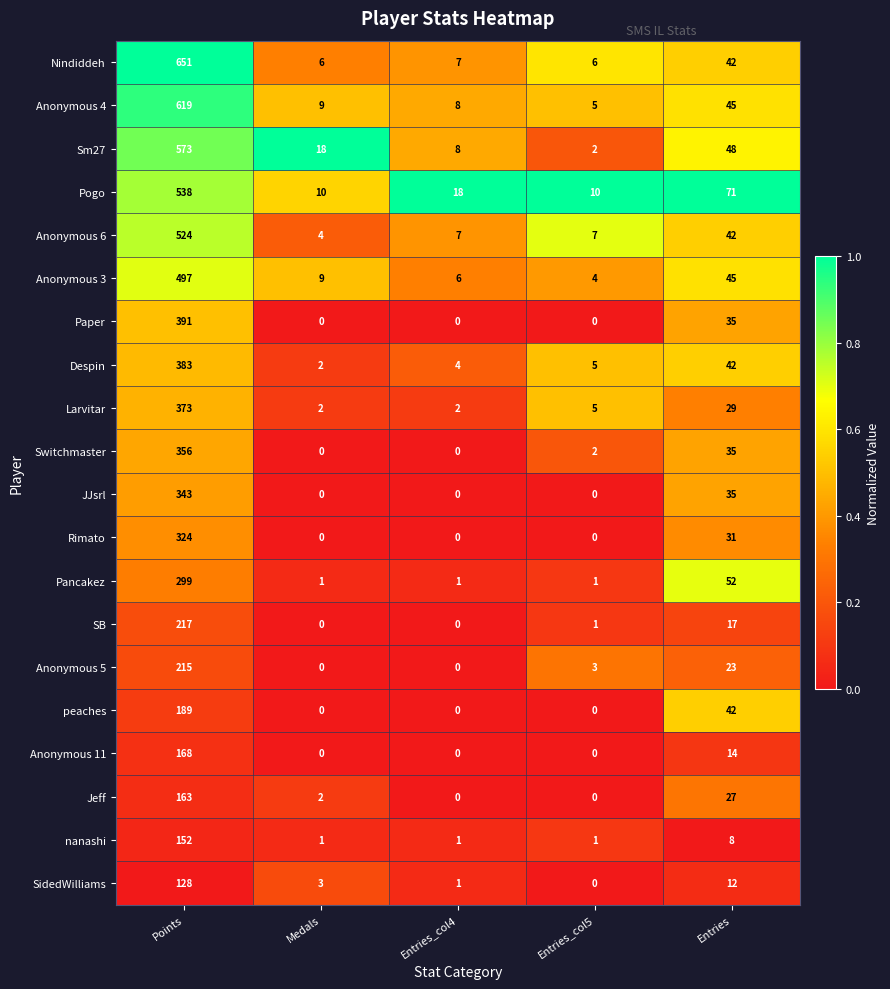

What is the average value of the Jeff series?

38